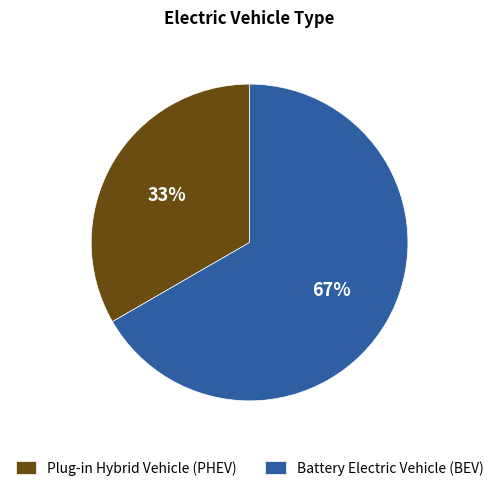

What is the smallest slice in the pie chart?

Plug-in Hybrid Vehicle (PHEV)